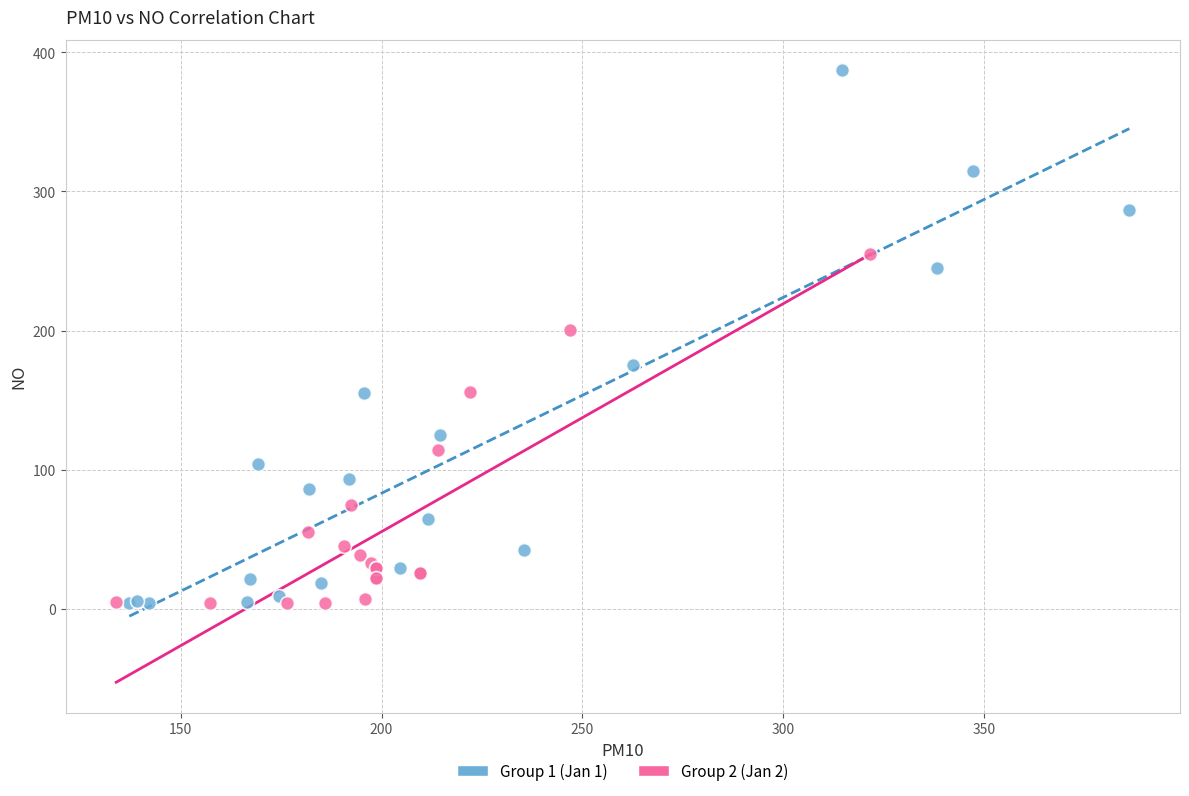

Which series has the largest Y range (max minus min)?

Group 1 (Jan 1)